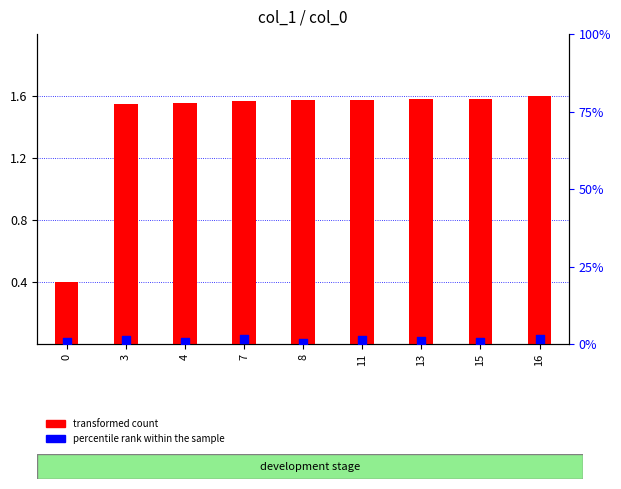

At which category is the sum across all series the highest?

16